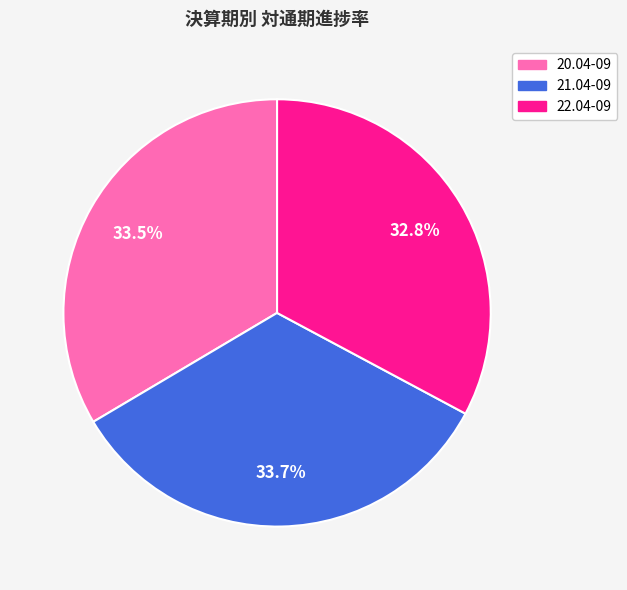

What percentage is NOT represented by 22.04-09?

67.2%